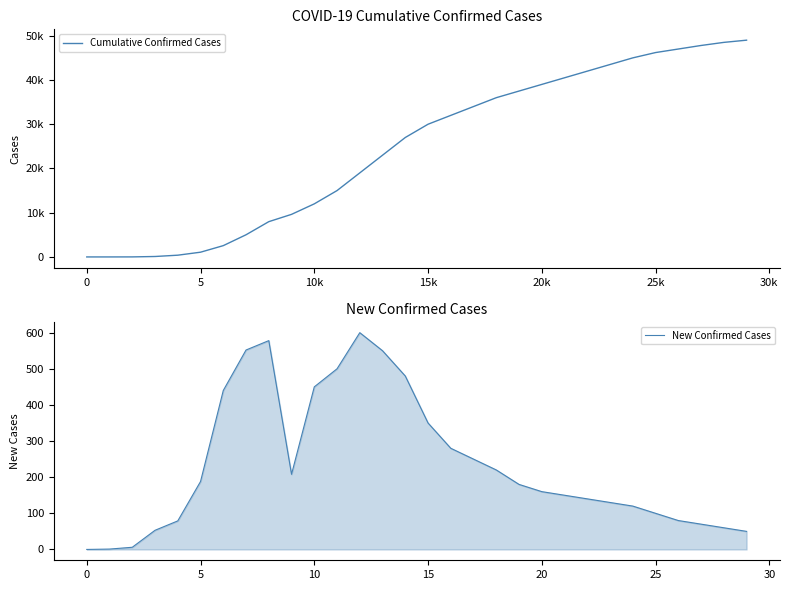

The New Confirmed Cases series shows 544 at 15. True or false?

False